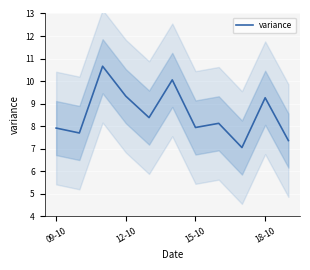

Is it true that the value at 8 is 2.9?

False